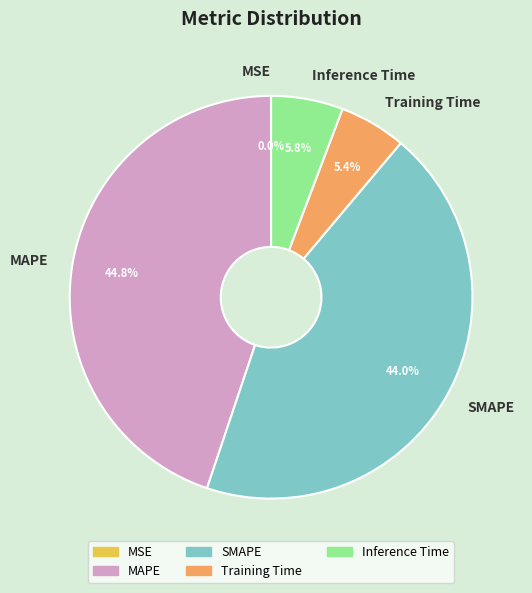

Is there a majority slice in this chart?

No